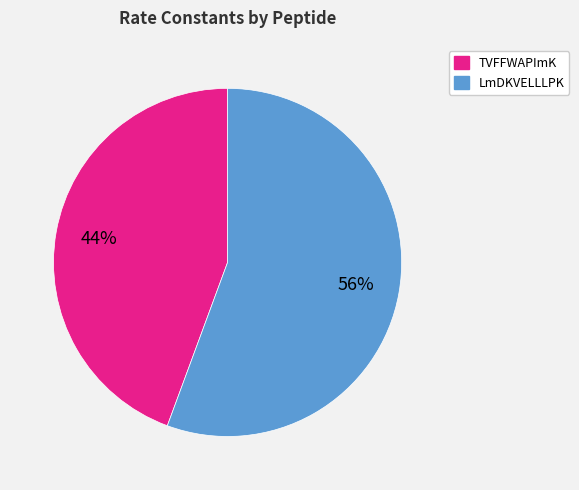

Which slice represents more than half of the pie?

LmDKVELLLPK